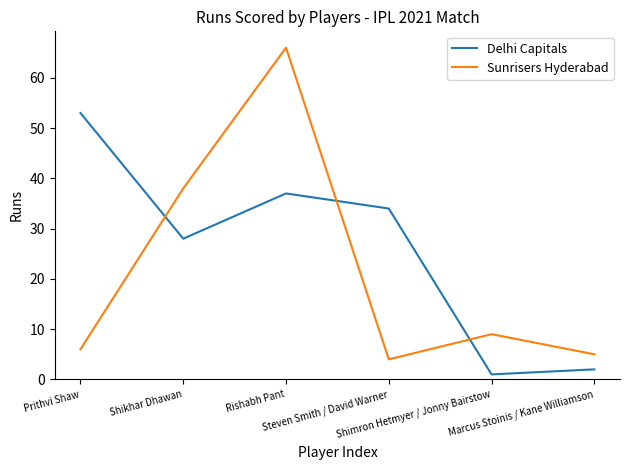

How many distinct data groups are displayed?

2